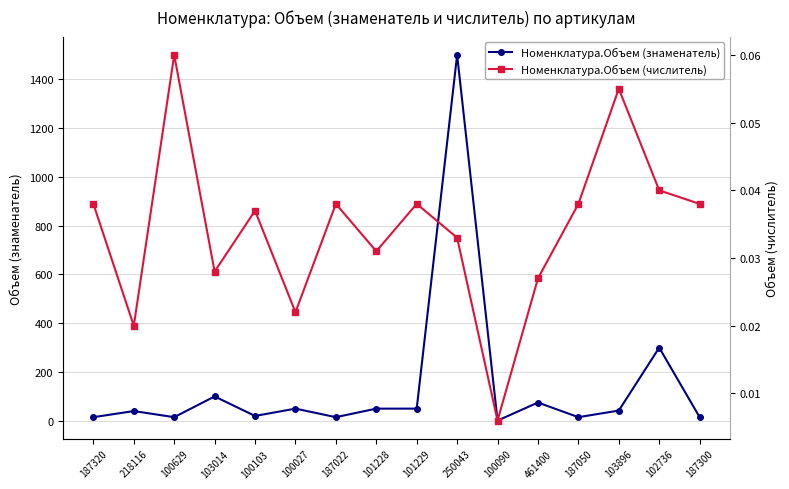

At which category does the chart reach its minimum across all series?

100090